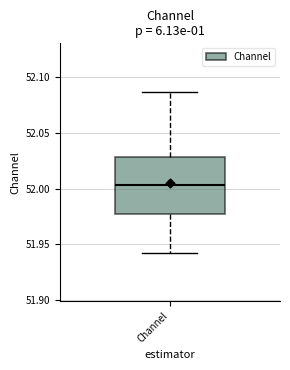

Where does the lower whisker of the box for Channel end on the y-axis? The values are not printed on the chart, so give them approximately, as read against the axis.

51.940